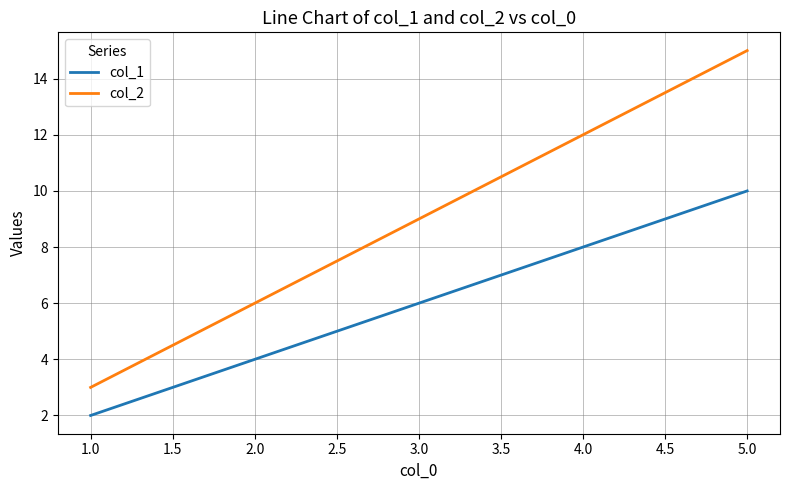

What are all the series names shown in the legend?

col_1, col_2